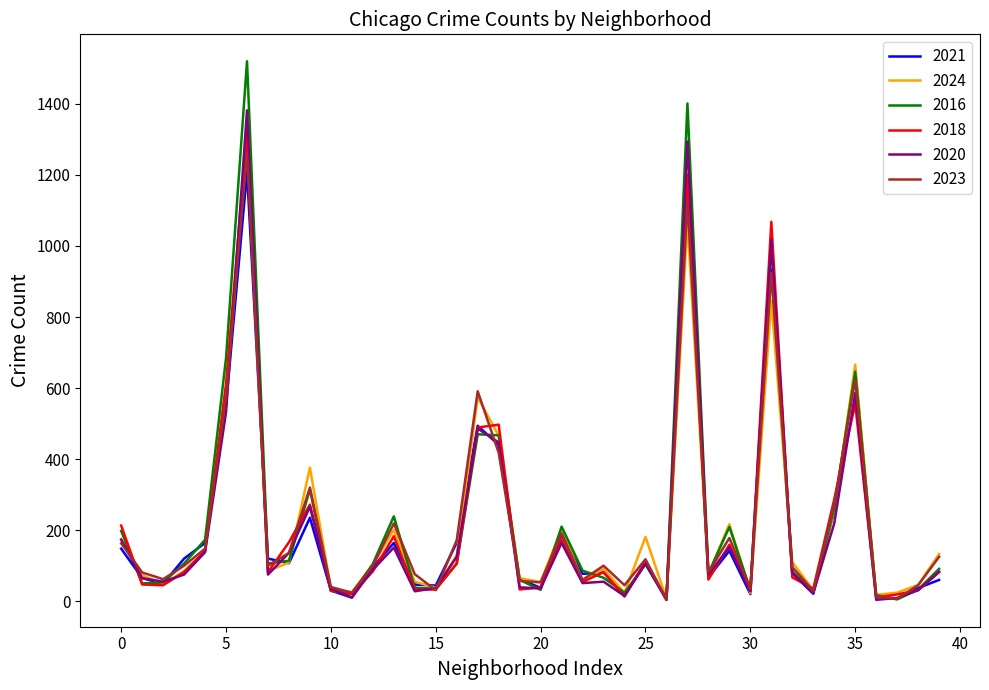

Which series has the largest range (max minus min)?

2016